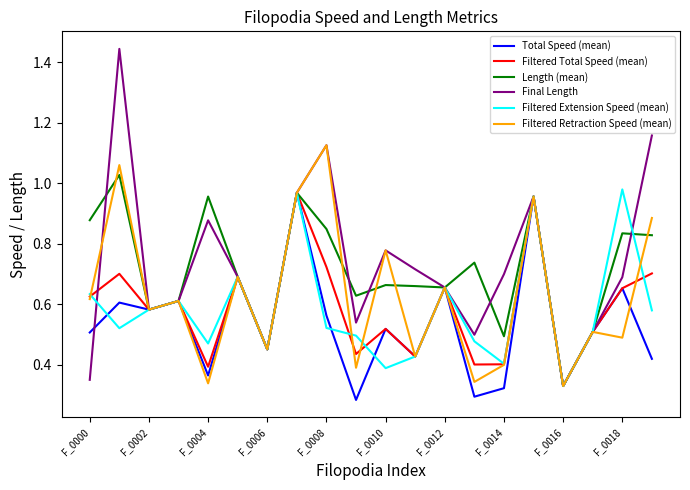

Which series has the largest range (max minus min)?

Final Length